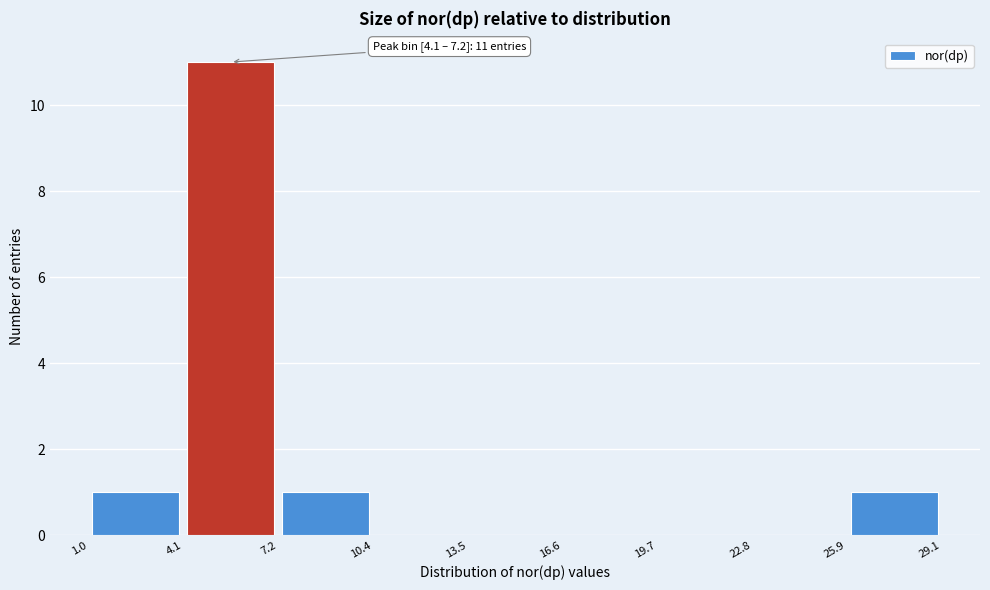

Over which range of the x-axis is the bar tallest?

4.1 to 7.2